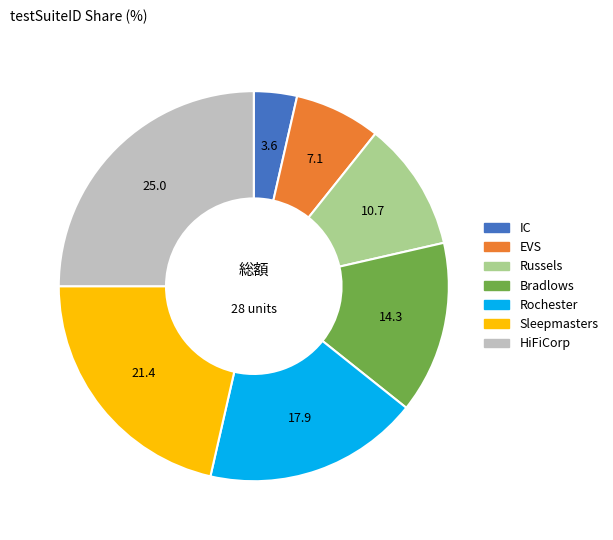

Rank the categories by value from lowest to highest.

IC, EVS, Russels, Bradlows, Rochester, Sleepmasters, HiFiCorp